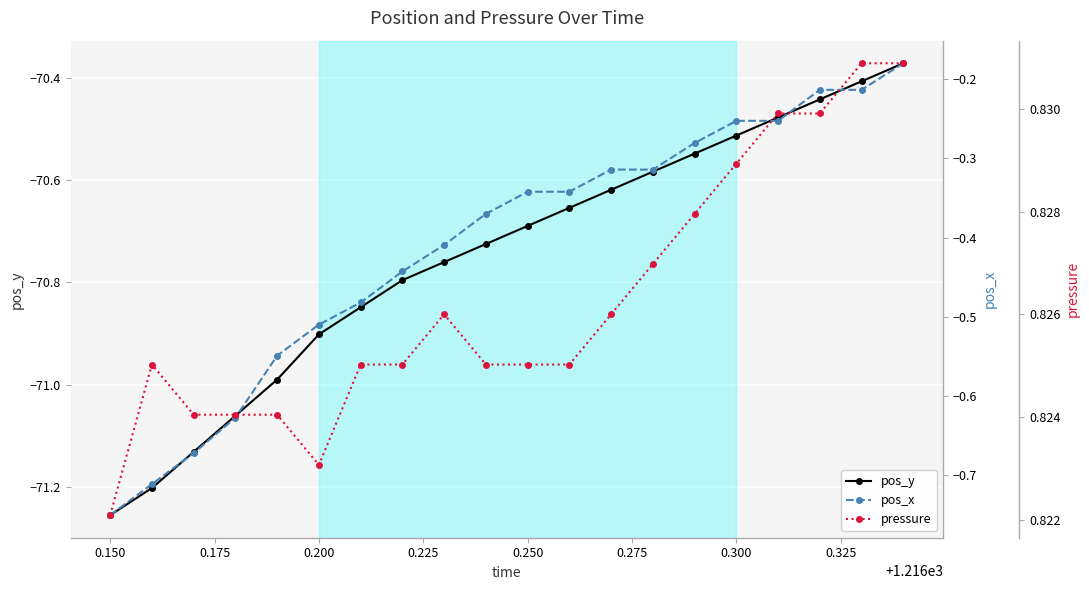

Which category has the lowest value in the pos_y series?

0.150